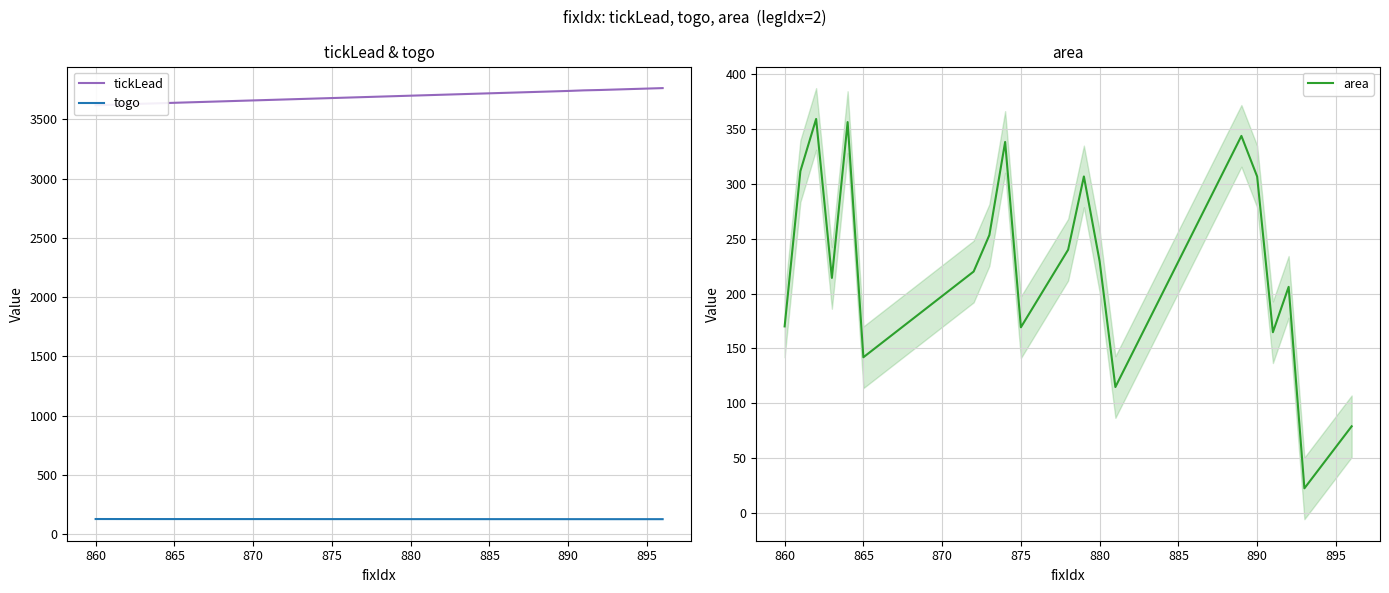

True or false: area has a value of 238.5 at 865.

False